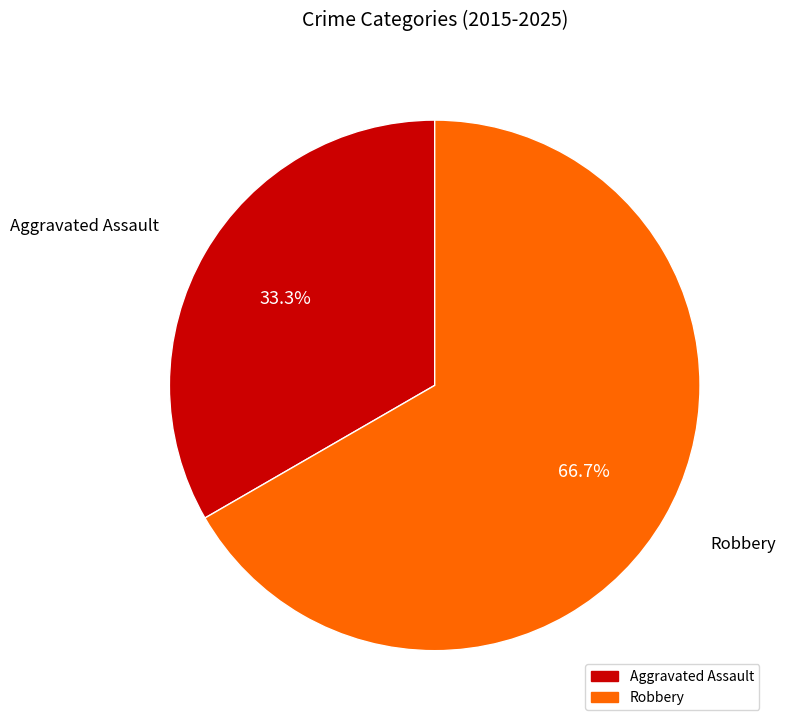

Is it true that Robbery is 74% of the pie?

False